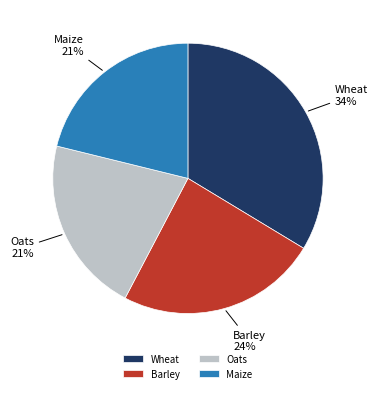

Between Wheat and Barley, which is larger?

Wheat